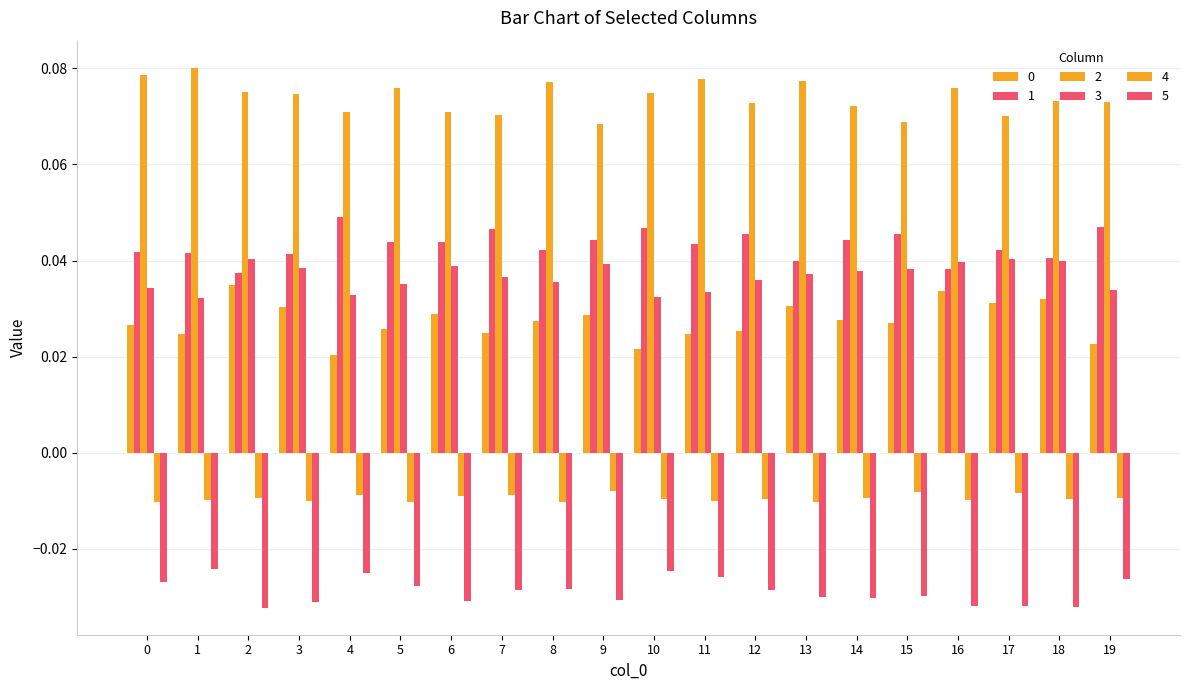

How many bars are there in total?

120